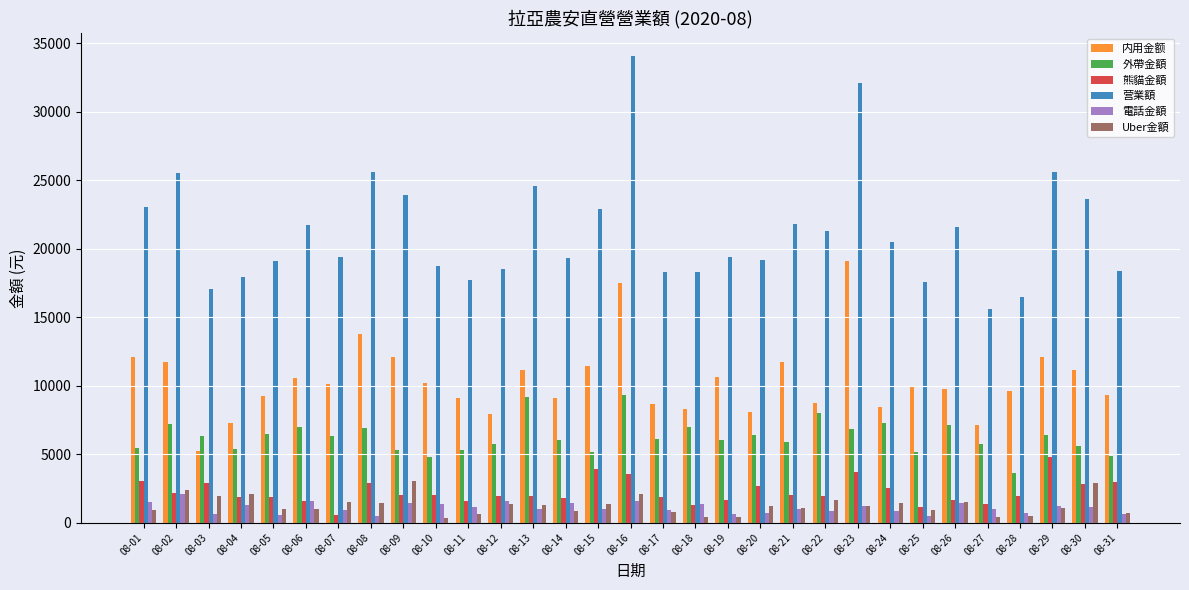

Where does the 内用金额 series first go above 9910?

08-01